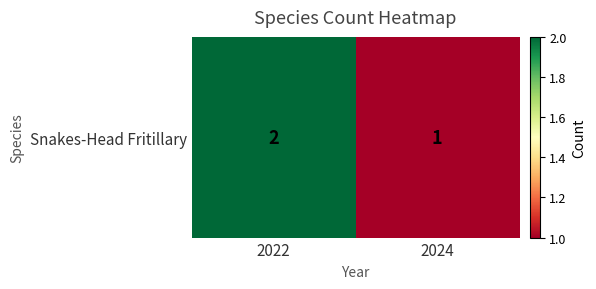

Approximately how many times larger is the value at 2024 compared to 2022?

0.5